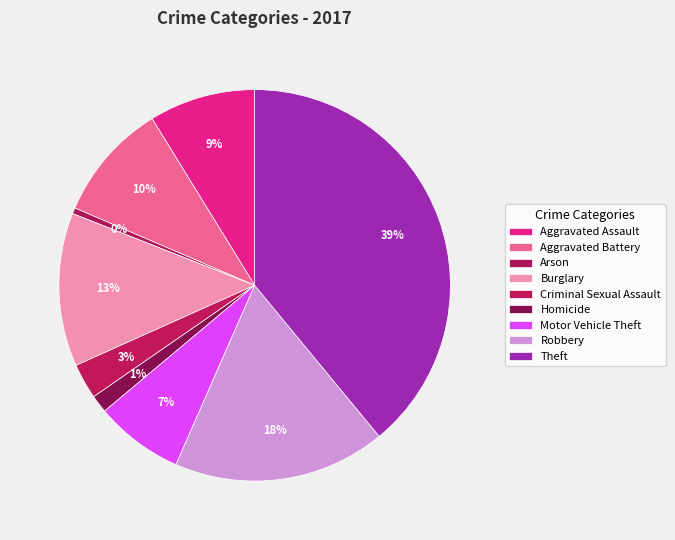

How many slices are in this pie chart?

9